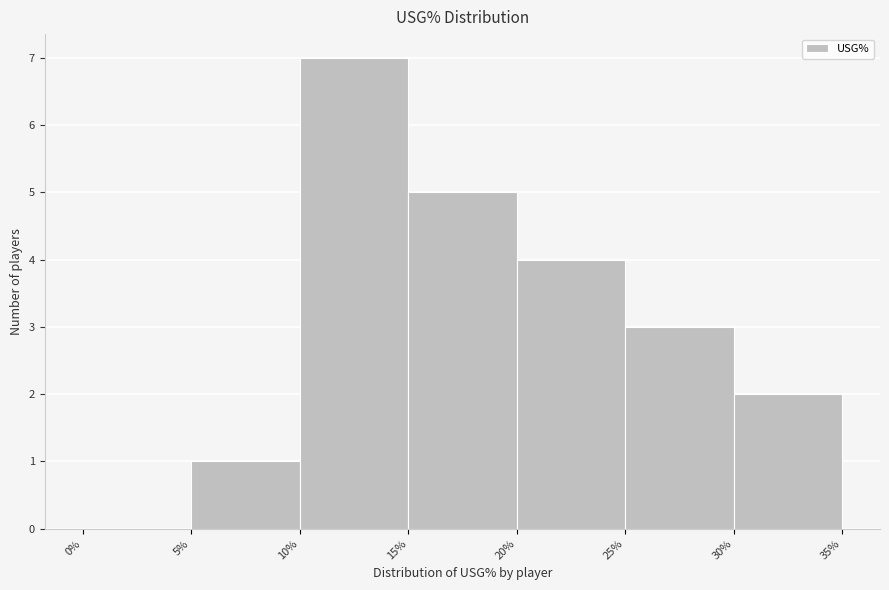

Which range on the x-axis has the tallest bar?

10% to 15%